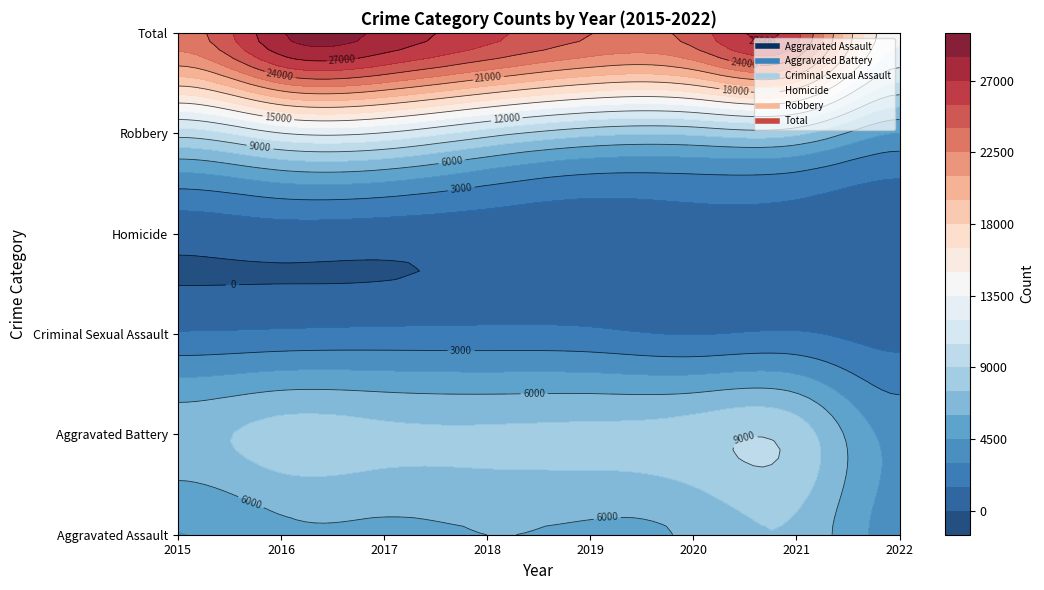

At 2017, list the series in order from largest to smallest.

Total, Robbery, Aggravated Battery, Aggravated Assault, Criminal Sexual Assault, Homicide